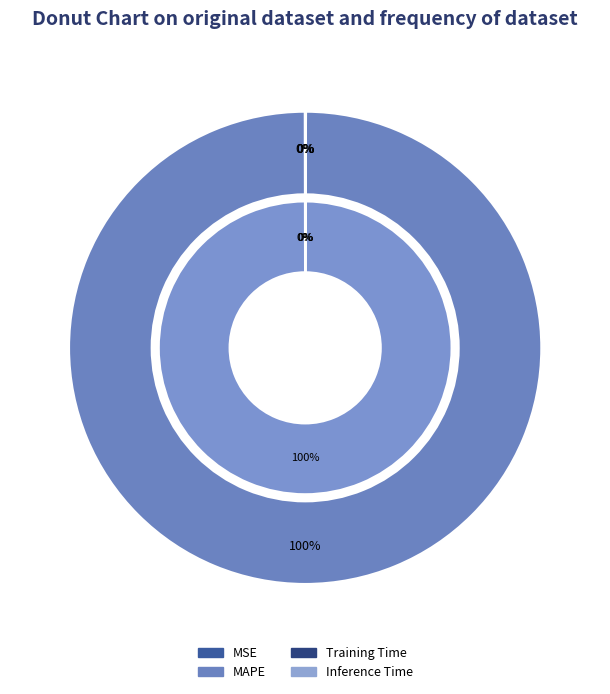

The MAPE slice represents 100% of the pie. True or false?

True